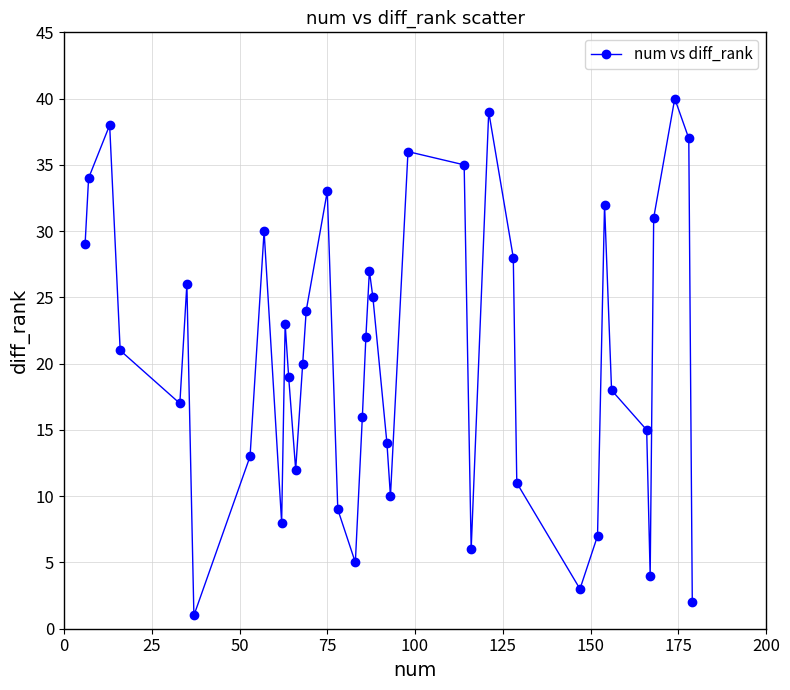

What is the greatest value displayed?

40